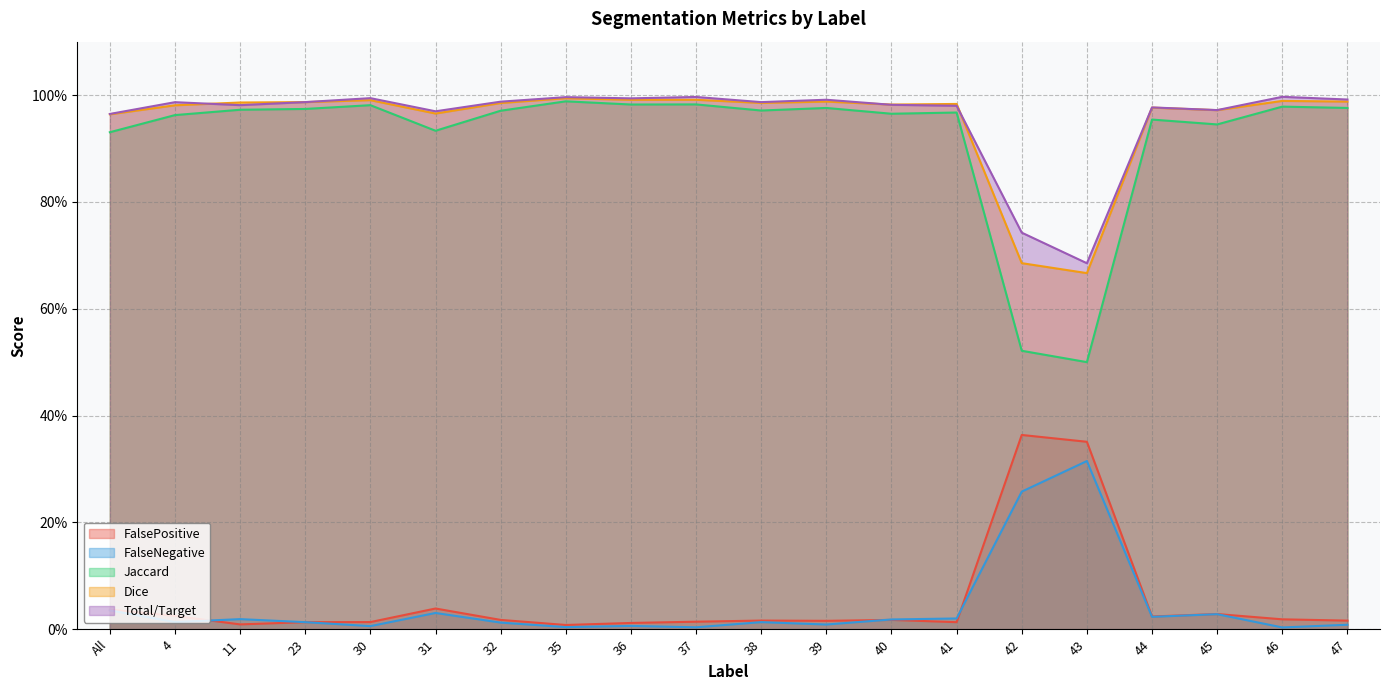

Between 42 and 43, which is larger?

42